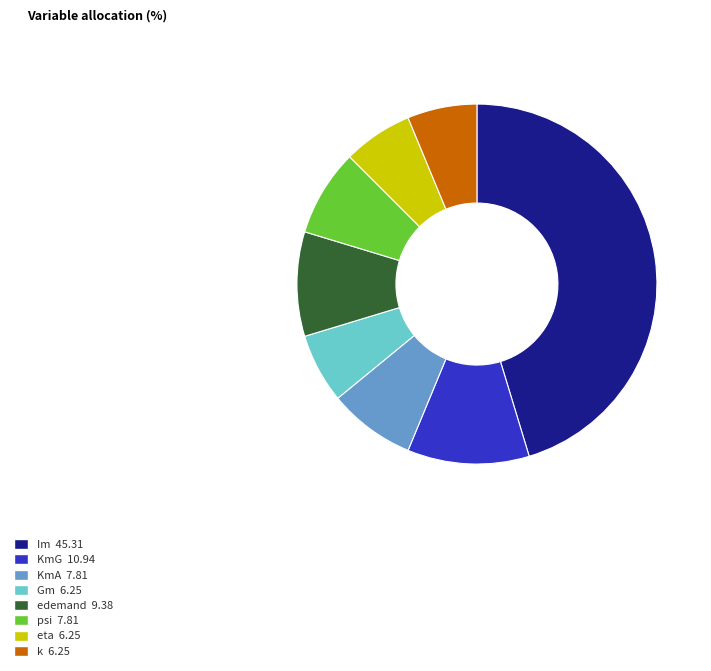

Which has a higher value, k or KmA?

KmA